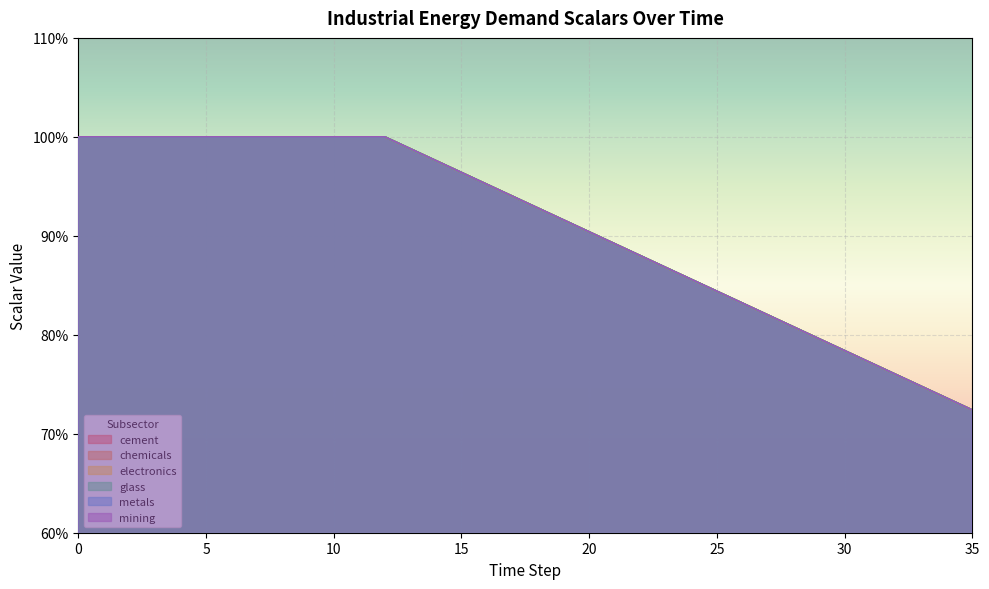

Is it true that glass equals 1.7 at 10?

False